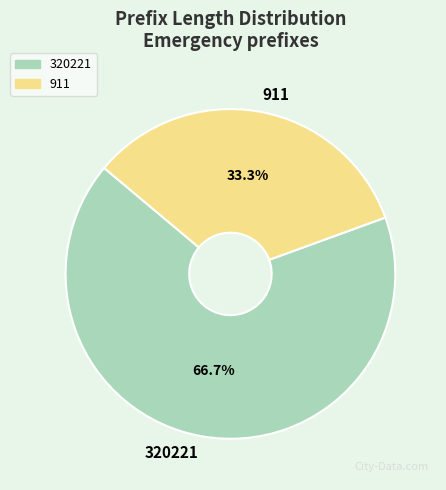

What percentage is the 320221 slice, to the nearest percent?

67%